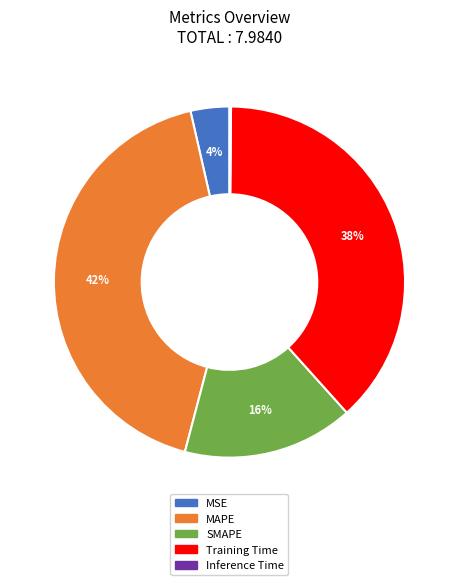

Which has a higher value, Training Time or MAPE?

MAPE